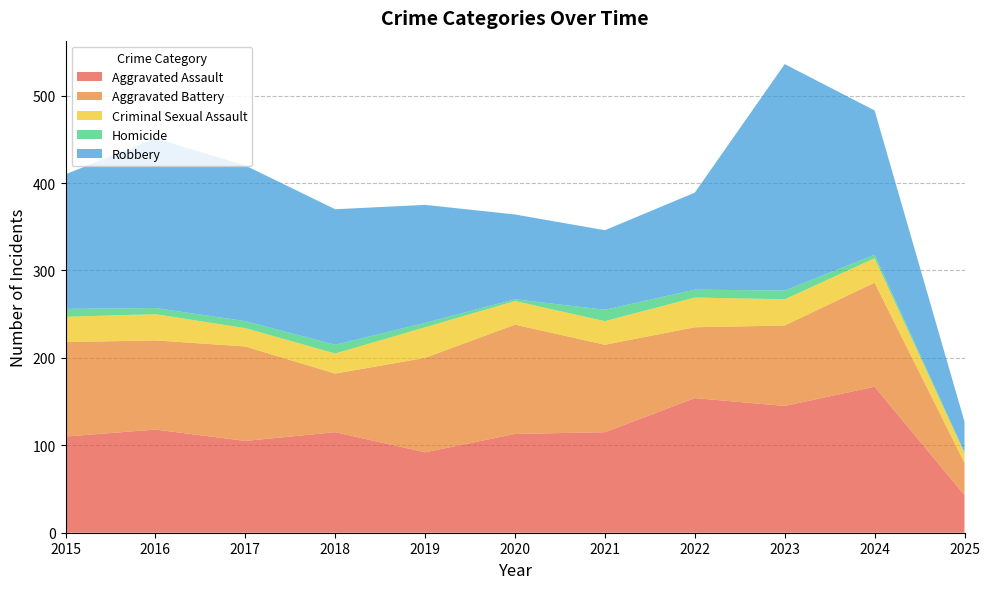

List the labels in order of Criminal Sexual Assault value, largest first.

2019, 2022, 2016, 2023, 2015, 2024, 2020, 2021, 2018, 2017, 2025